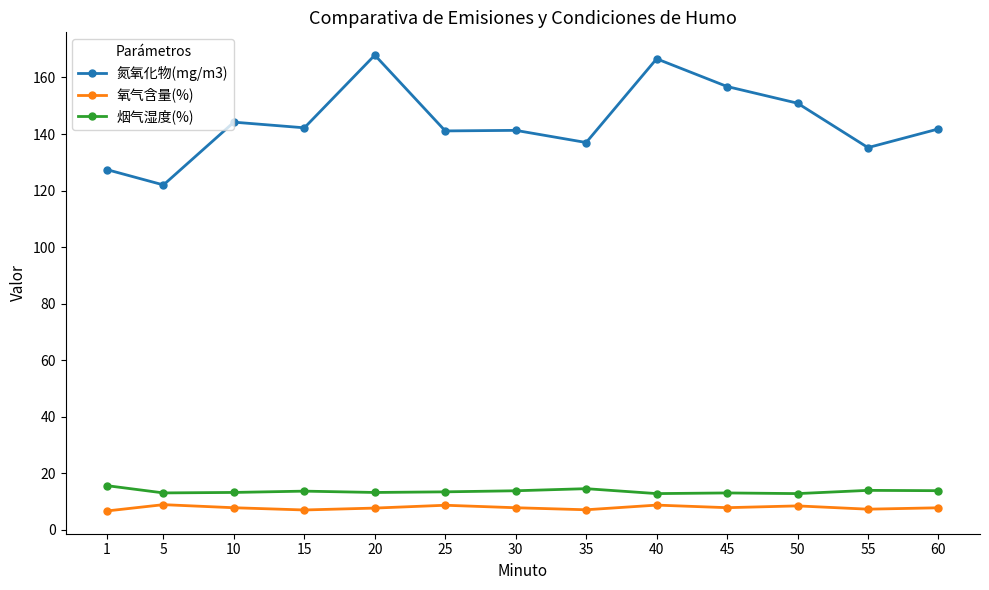

True or false: 氧气含量(%) and 烟气湿度(%) intersect in this chart.

False